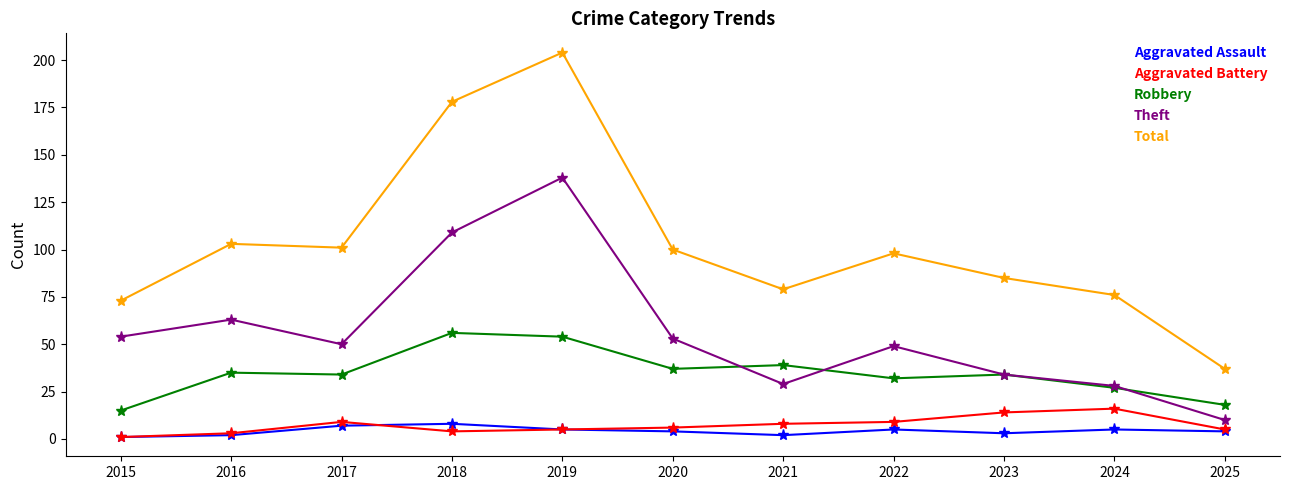

How many data points does each series have?

11